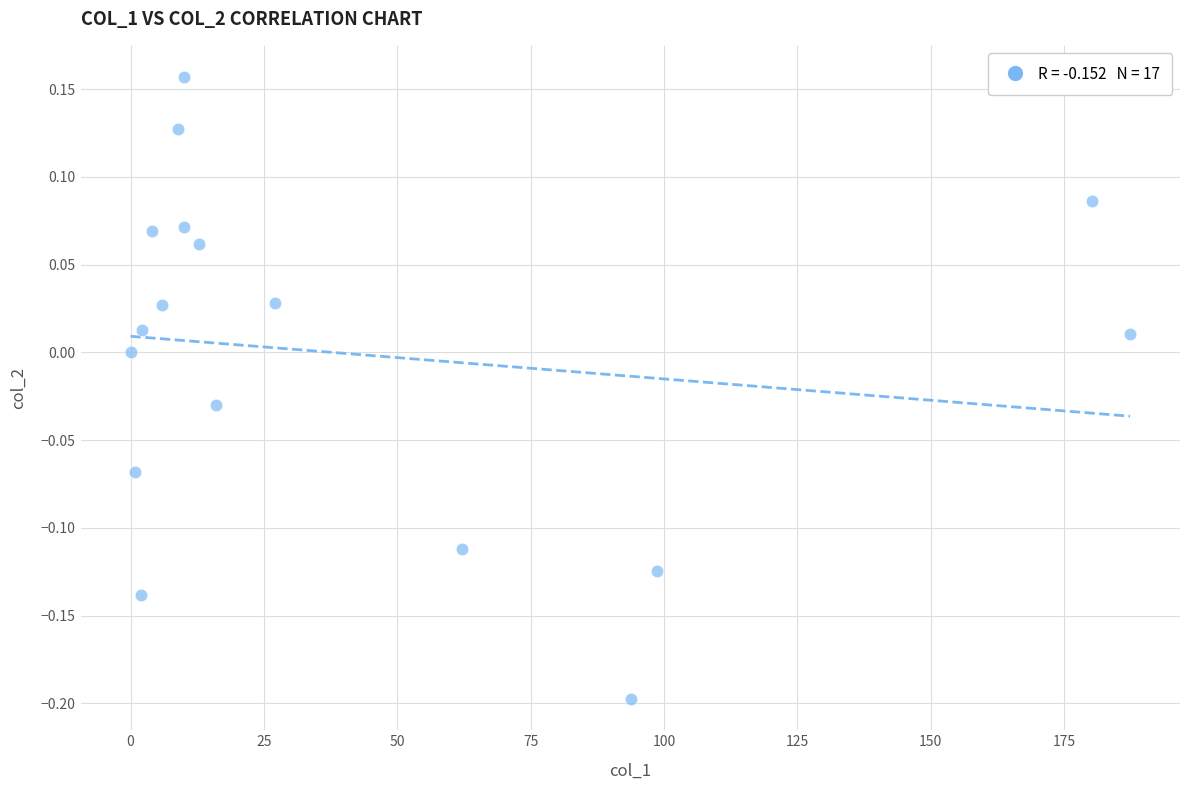

What is the range of X values (max minus min)?

187.4